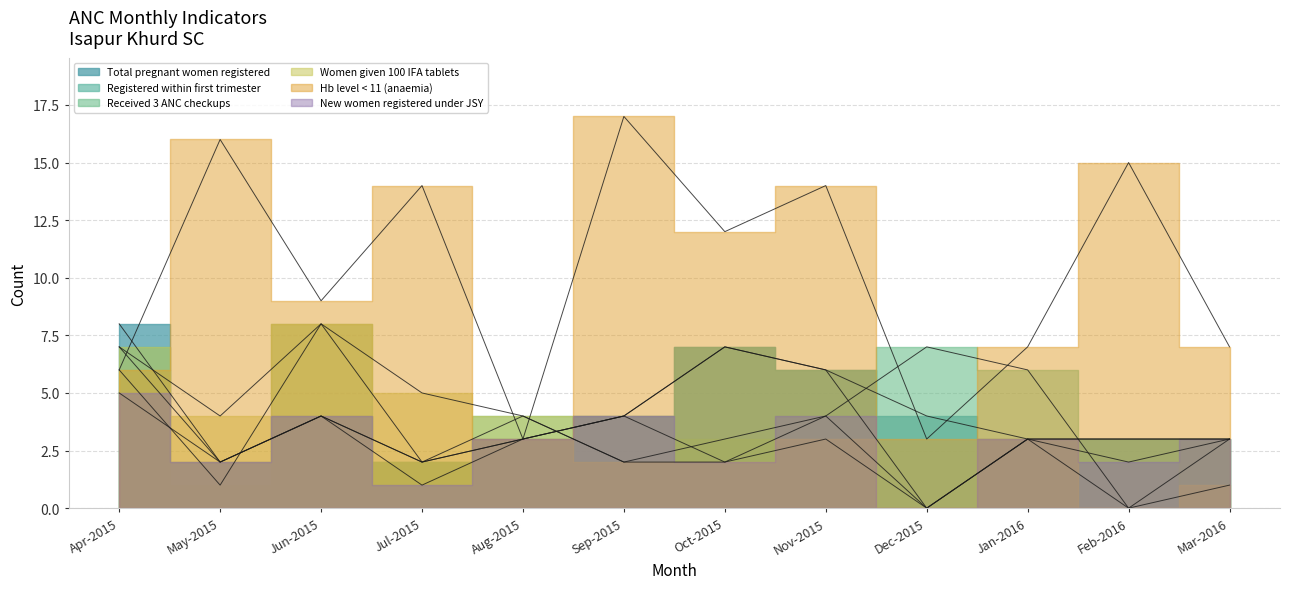

What is the approximate value of Received 3 ANC checkups at Apr-2015?

6